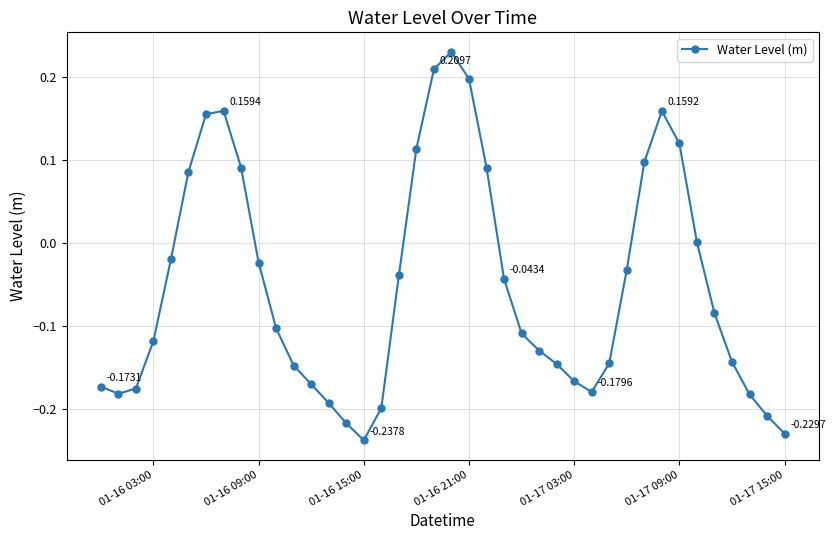

How many interior local valleys (lower than both neighbors) does the data have?

3